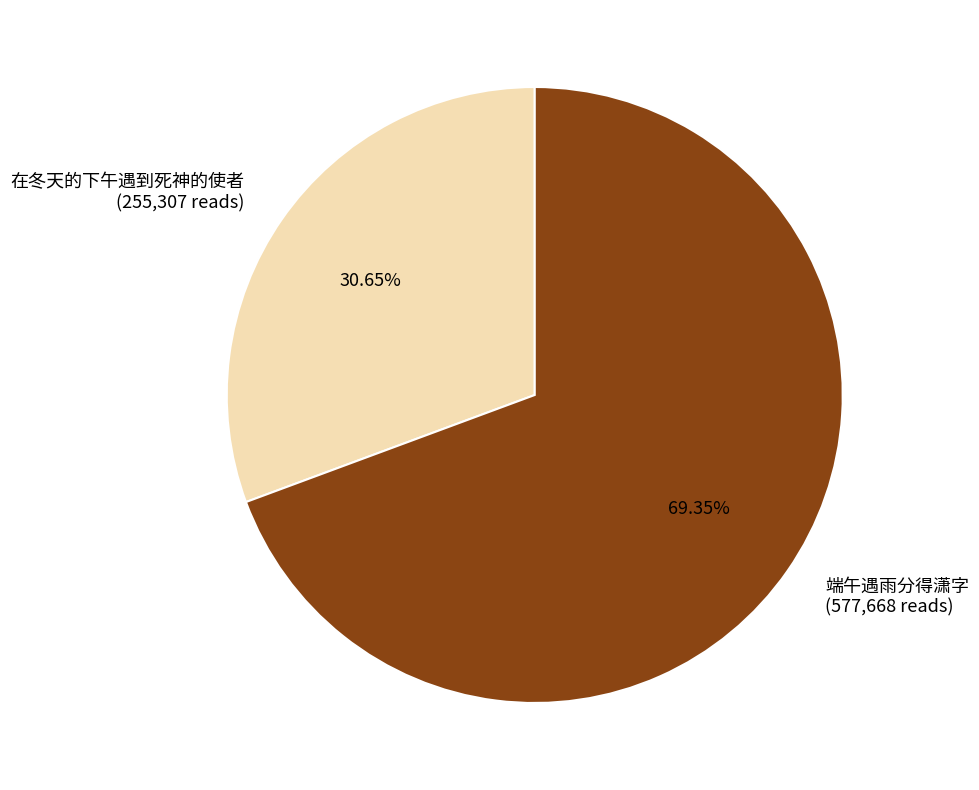

Which slice is the largest?

端午遇雨分得潇字